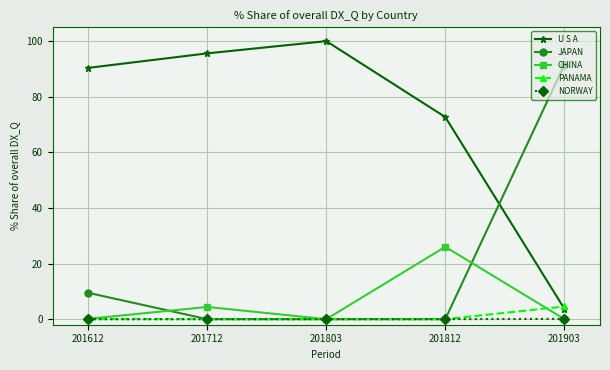

What is the sum of the U S A values at 201612 and 201712?

186.0